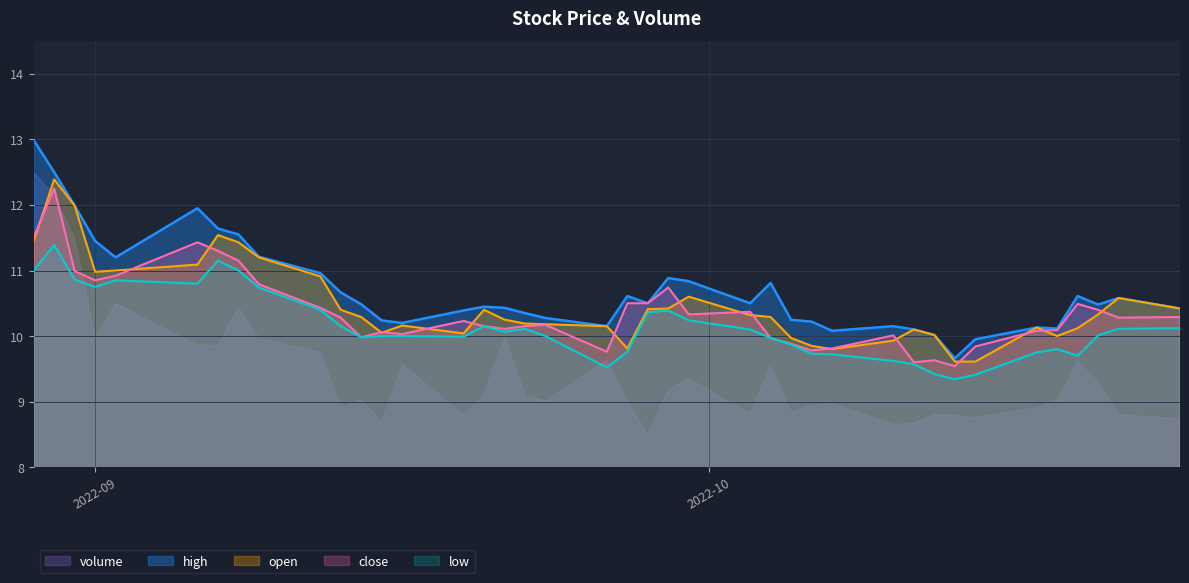

What is the minimum value for low?

9.3